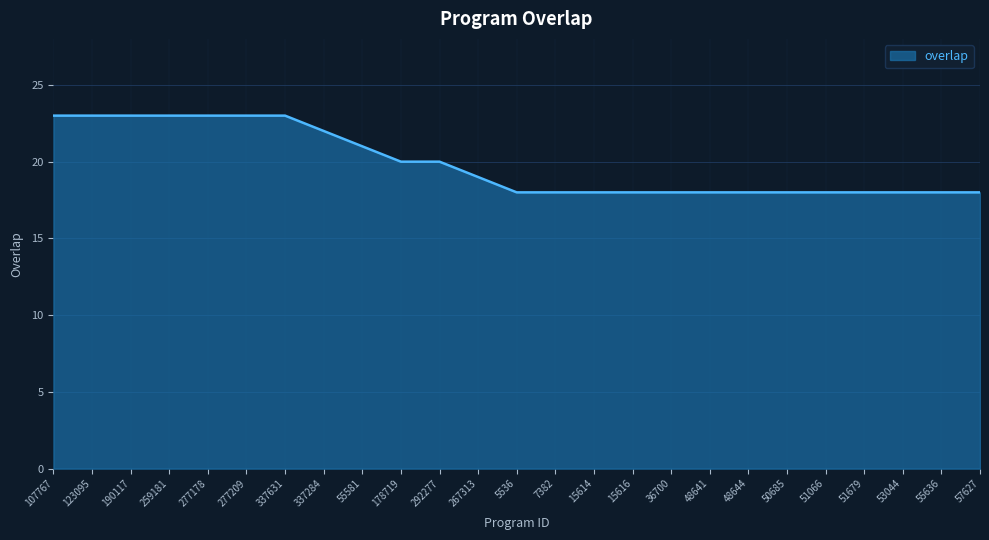

What is the sum of the values at 50685 and 15616?

36